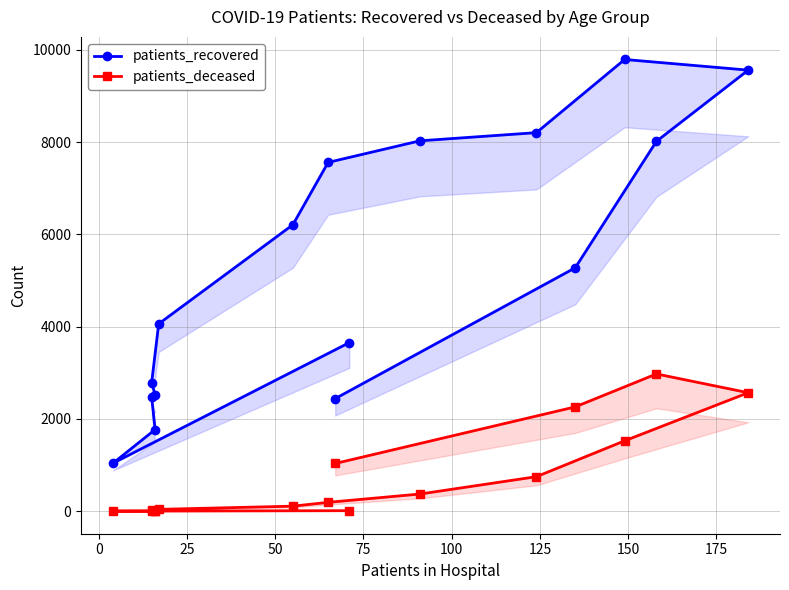

True or false: patients_recovered has a value of 1373 at −25.

False